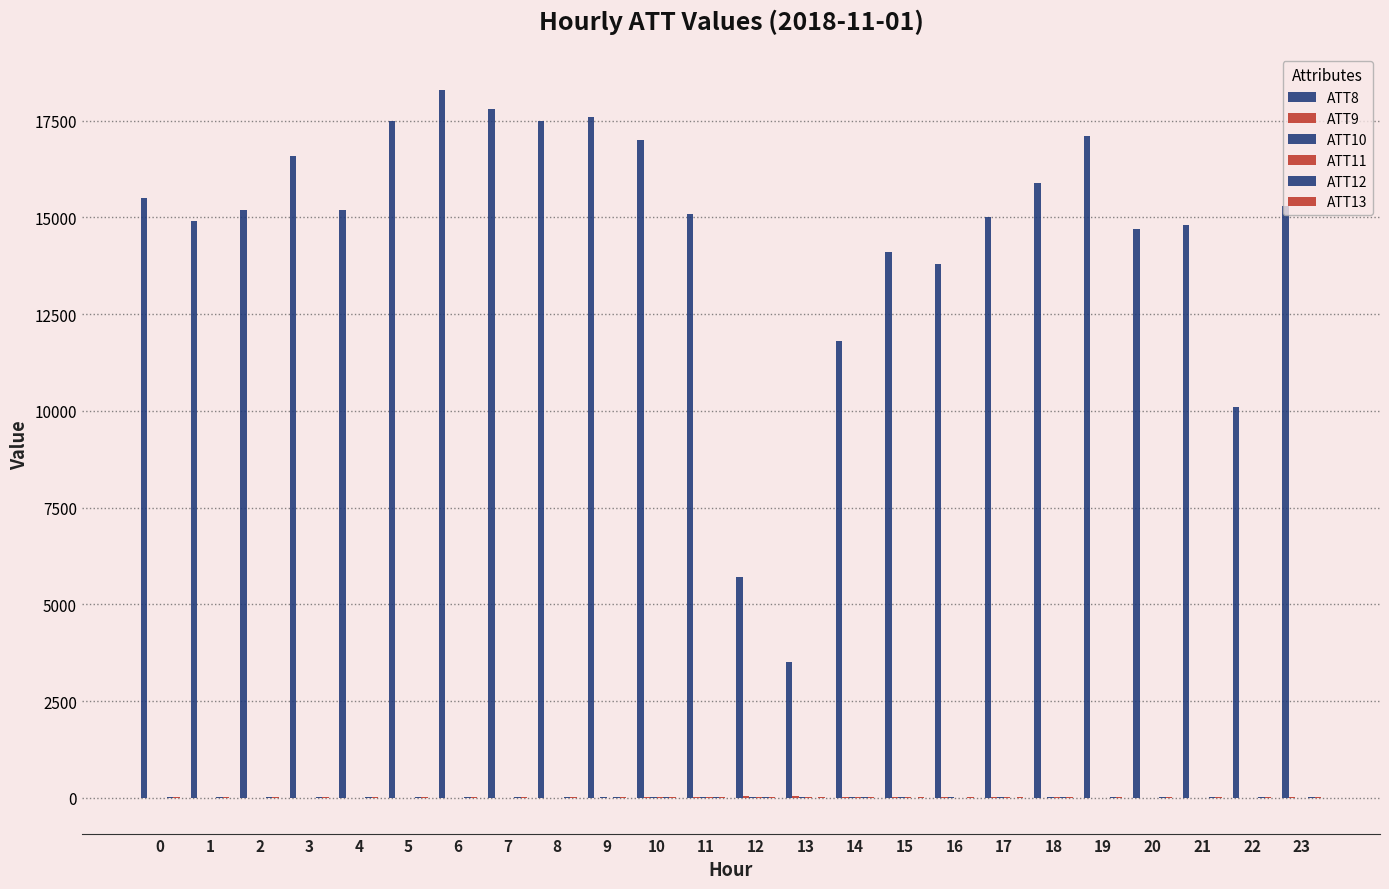

Reading right to left, list all the values displayed in this chart.

ATT8: 23=15300.0	22=10100.0	21=14800.0	20=14700.0	19=17100.0	18=15900.0	17=15000.0	16=13800.0	15=14100.0	14=11800.0	13=3500.0	12=5700.0	11=15100.0	10=17000.0	9=17600.0	8=17500.0	7=17800.0	6=18300.0	5=17500.0	4=15200.0	3=16600.0	2=15200.0	1=14900.0	0=15500.0
ATT9: 23=7.8	22=-10.0	21=-10.0	20=-10.0	19=5.1	18=-2.6	17=19.8	16=9.6	15=29.0	14=30.5	13=37.5	12=35.8	11=20.4	10=16.4	9=-2.2	8=-10.0	7=-10.0	6=-10.0	5=-10.0	4=-10.0	3=-10.0	2=-10.0	1=-10.0	0=-10.0
ATT10: 23=-10.0	22=-10.0	21=-10.0	20=-10.0	19=-6.4	18=20.6	17=17.6	16=13.2	15=22.6	14=21.9	13=26.5	12=31.2	11=20.8	10=18.8	9=17.9	8=-10.0	7=-10.0	6=-10.0	5=-10.0	4=-10.0	3=-10.0	2=-10.0	1=-10.0	0=-10.0
ATT11: 23=-10.0	22=-10.0	21=-10.0	20=4.9	19=3.2	18=11.2	17=8.8	16=1.6	15=12.2	14=20.3	13=21.1	12=20.2	11=17.9	10=13.7	9=-7.2	8=-10.0	7=-10.0	6=-10.0	5=-10.0	4=-10.0	3=-10.0	2=-10.0	1=-10.0	0=-10.0
ATT12: 23=7.8	22=7.8	21=8.2	20=11.6	19=8.1	18=7.5	17=5.5	16=4.4	15=5.7	14=7.5	13=3.5	12=11.4	11=14.6	10=16.0	9=16.1	8=15.7	7=15.7	6=15.5	5=15.6	4=10.3	3=11.4	2=9.4	1=8.7	0=10.6
ATT13: 23=27.8	22=29.8	21=30.1	20=28.8	19=28.2	18=24.4	17=25.4	16=24.1	15=22.6	14=22.3	13=26.4	12=24.7	11=21.9	10=25.9	9=22.6	8=27.7	7=30.1	6=26.4	5=24.8	4=25.6	3=22.2	2=22.1	1=22.9	0=20.2